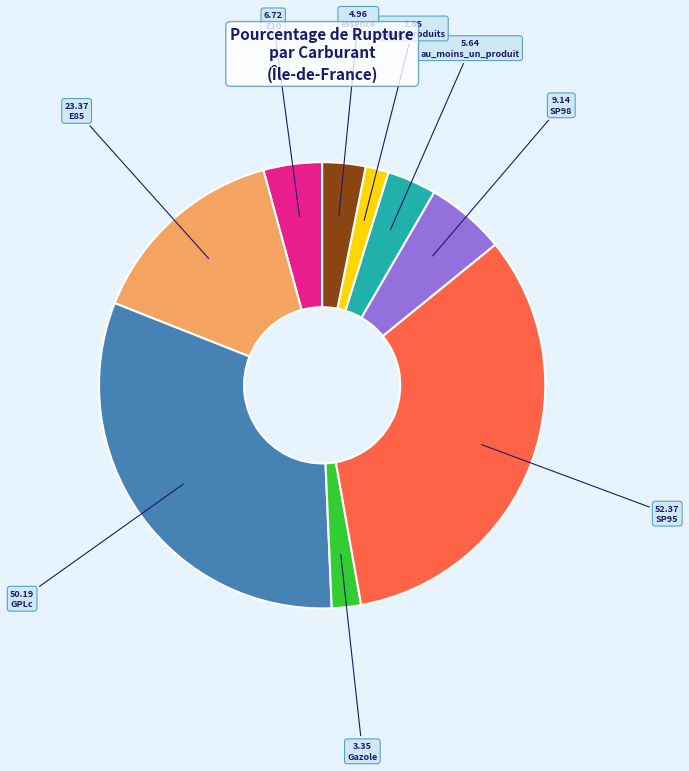

Is there a majority slice in this chart?

No